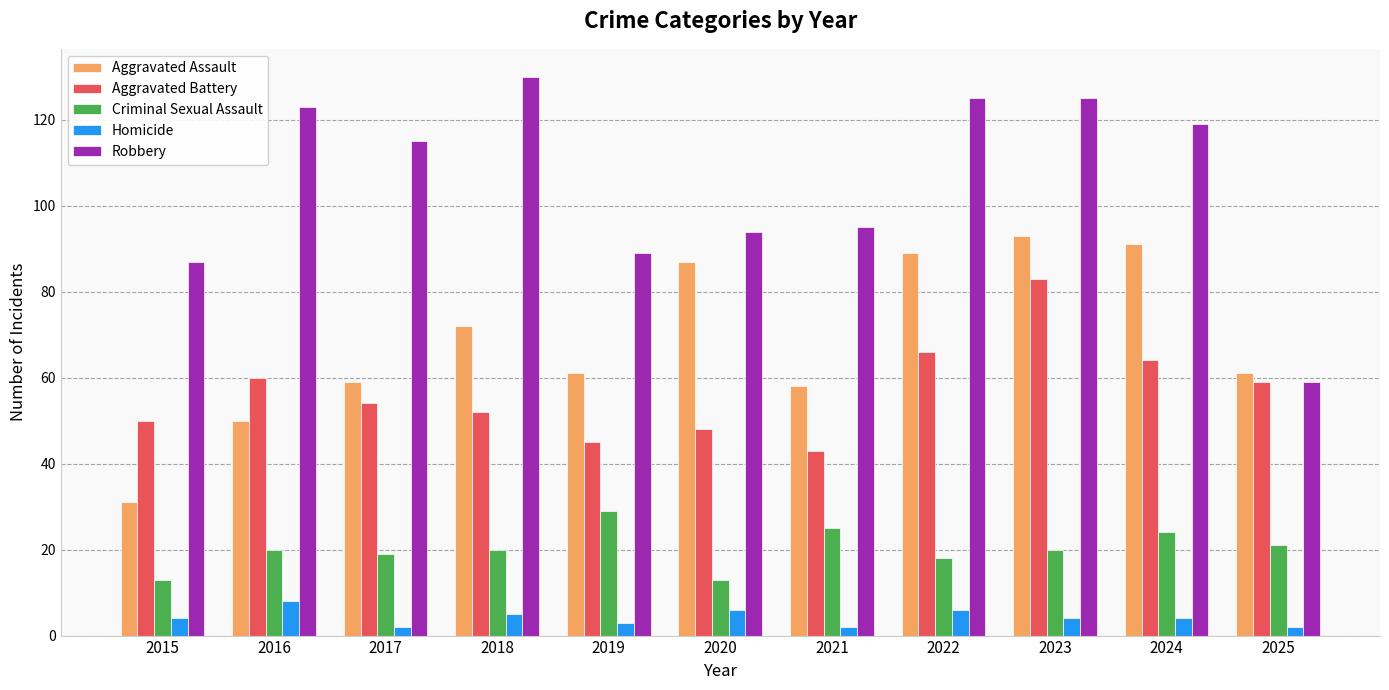

Reading left to right, list all the values displayed in this chart.

Aggravated Assault: 2015=31	2016=50	2017=59	2018=72	2019=61	2020=87	2021=58	2022=89	2023=93	2024=91	2025=61
Aggravated Battery: 2015=50	2016=60	2017=54	2018=52	2019=45	2020=48	2021=43	2022=66	2023=83	2024=64	2025=59
Criminal Sexual Assault: 2015=13	2016=20	2017=19	2018=20	2019=29	2020=13	2021=25	2022=18	2023=20	2024=24	2025=21
Homicide: 2015=4	2016=8	2017=2	2018=5	2019=3	2020=6	2021=2	2022=6	2023=4	2024=4	2025=2
Robbery: 2015=87	2016=123	2017=115	2018=130	2019=89	2020=94	2021=95	2022=125	2023=125	2024=119	2025=59